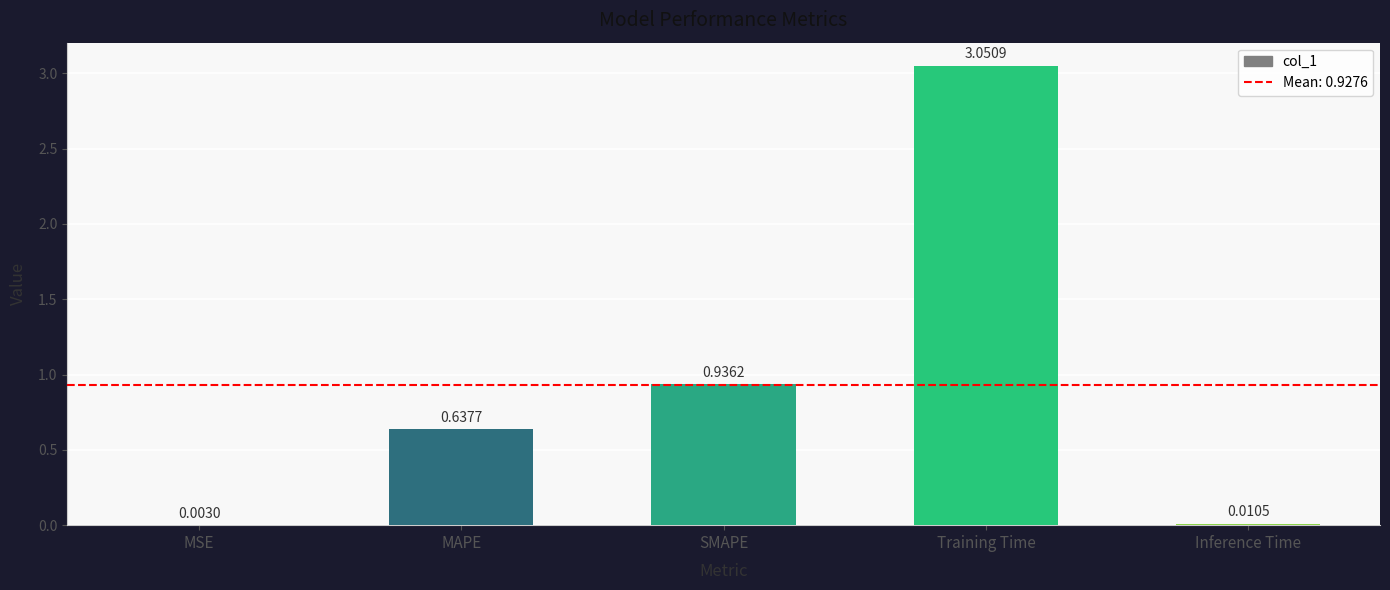

At which category does the chart reach its peak across all series?

Training Time